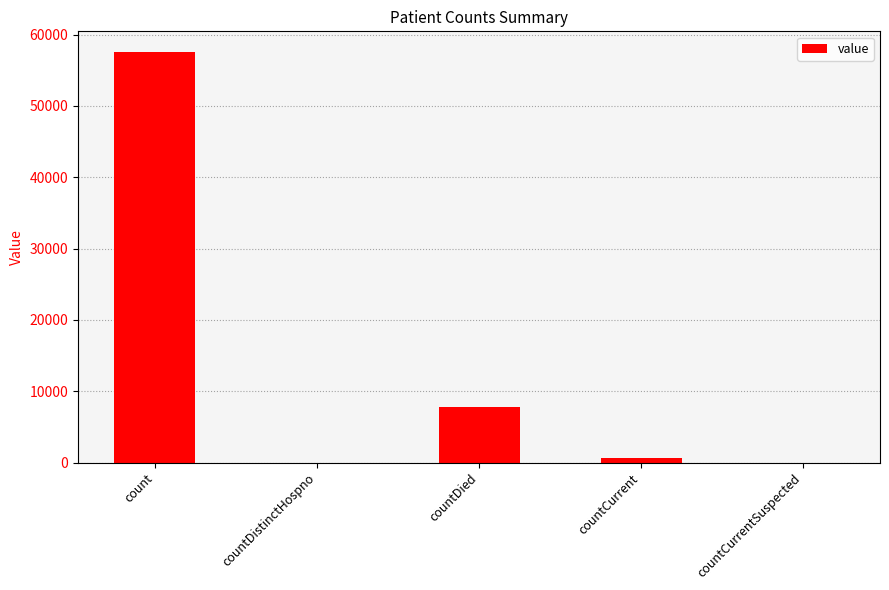

At which label is the value closest to 28793?

countDied